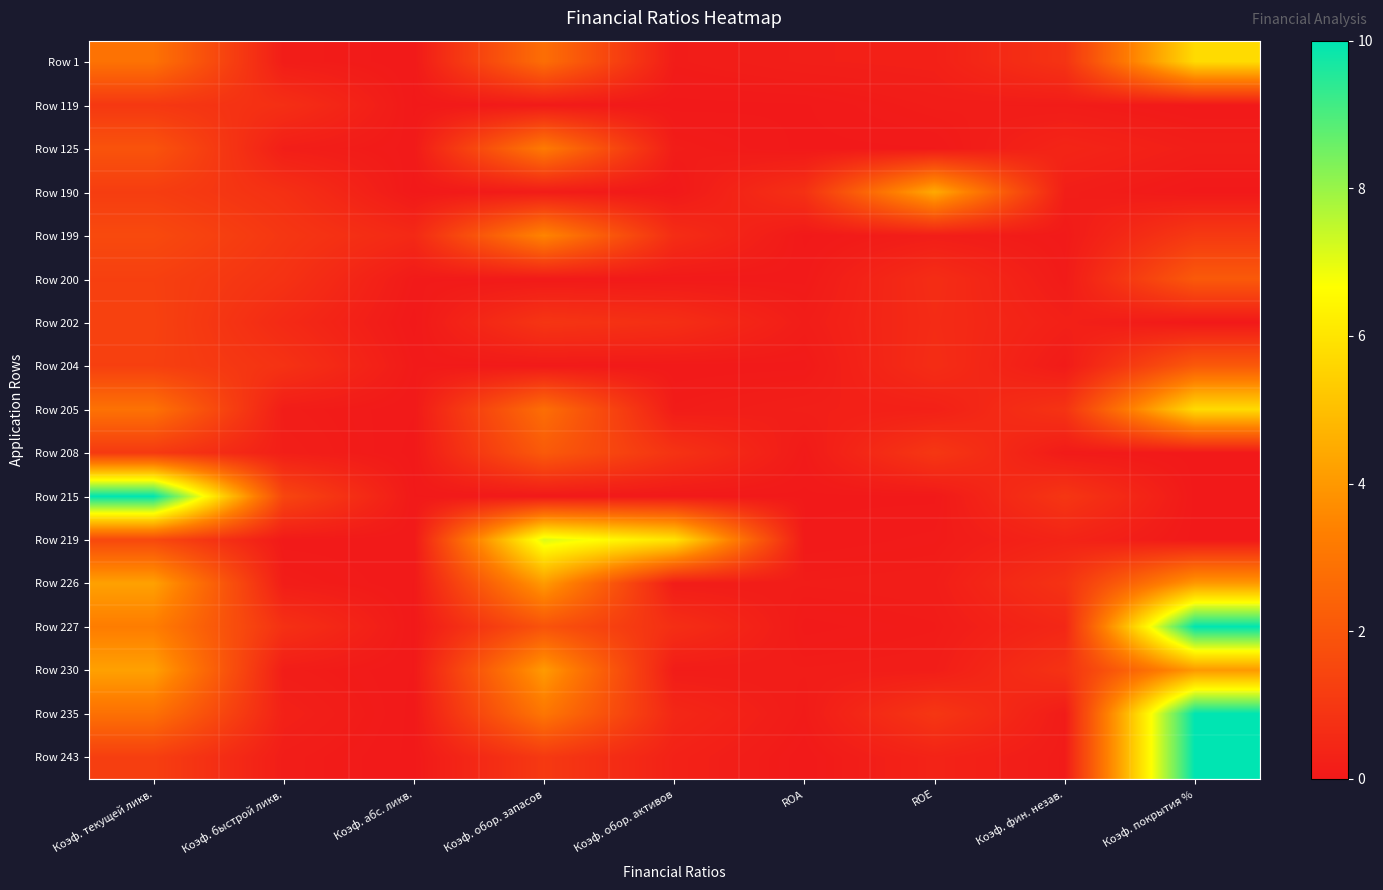

What is the spread (max minus min) of values at Коэф. быстрой ликв.?

1.4